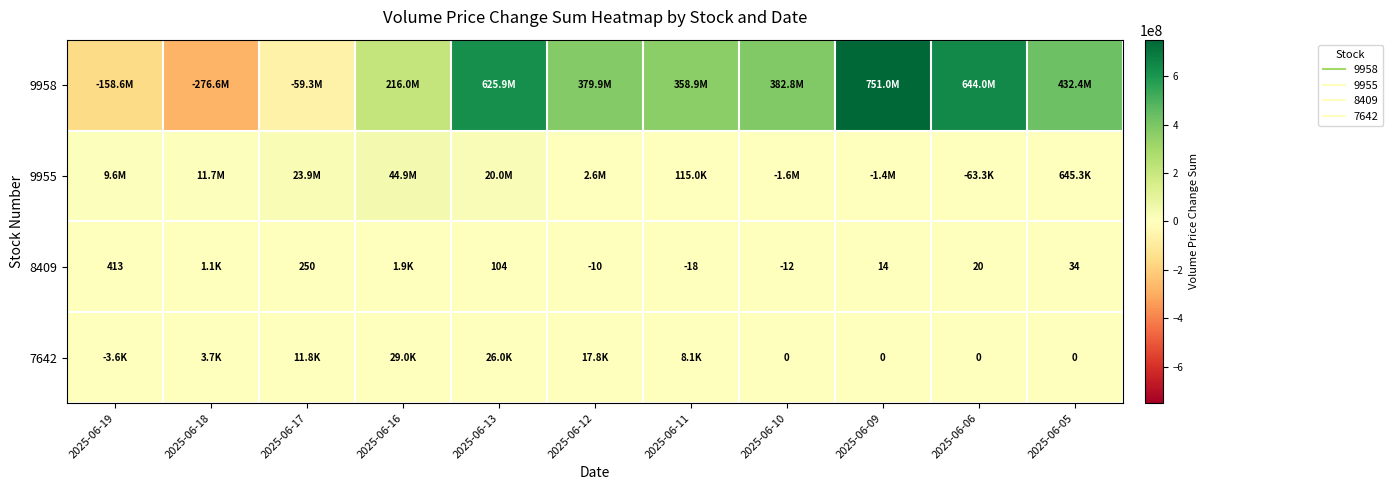

Which series has the largest range (max minus min)?

9958